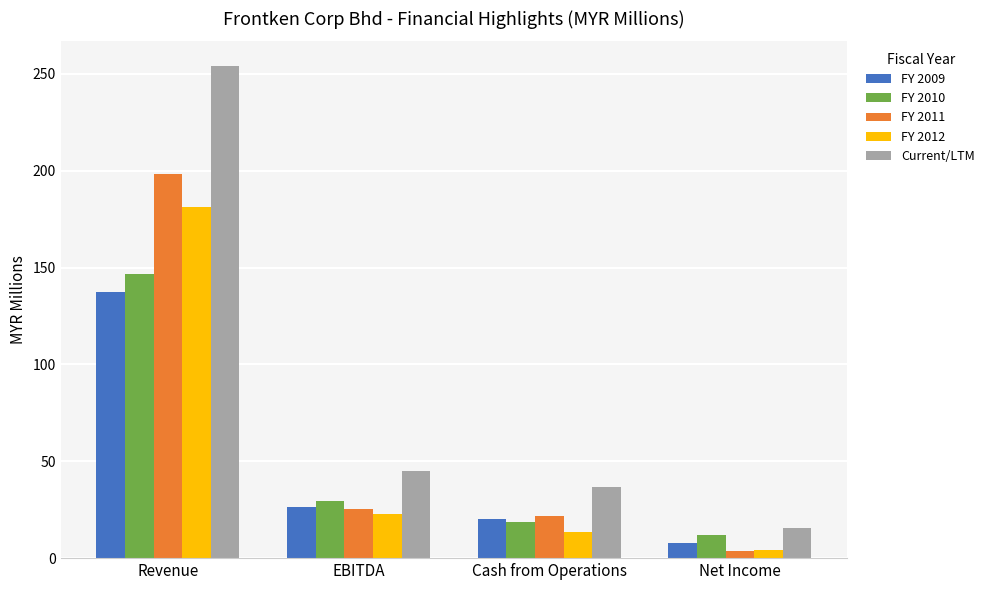

What is the total value across all series at EBITDA?

149.0